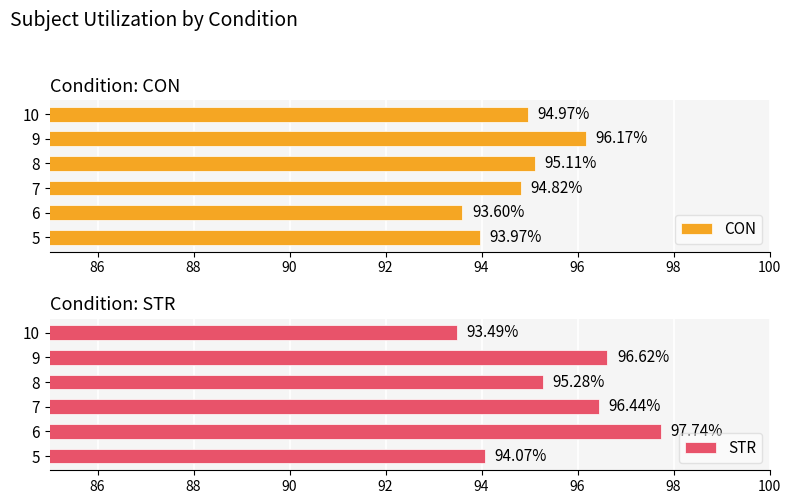

Rank the categories by CON value from lowest to highest.

6, 5, 7, 10, 8, 9